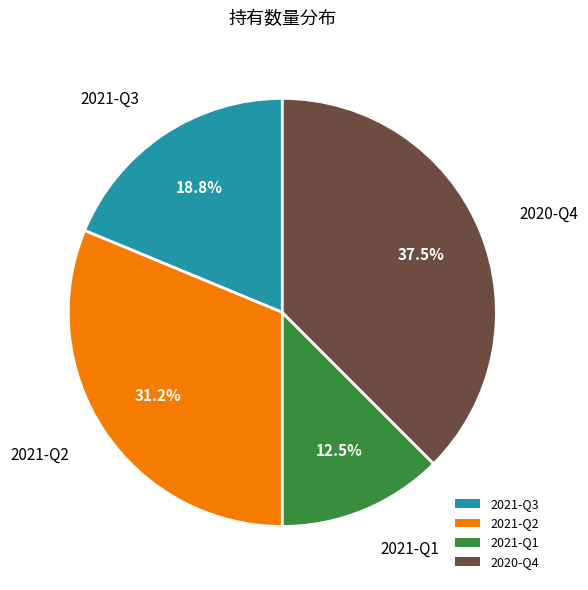

Rank the categories by value from lowest to highest.

2021-Q1, 2021-Q3, 2021-Q2, 2020-Q4